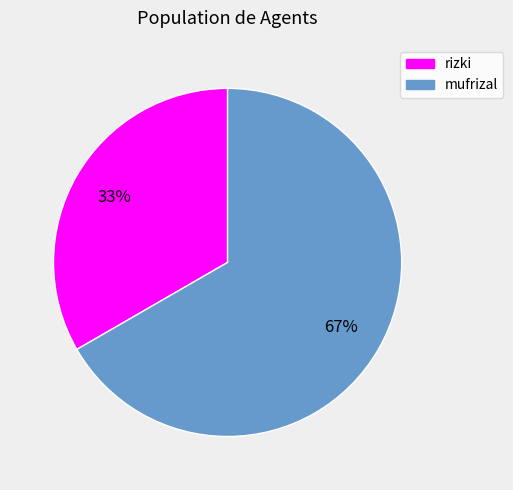

To the nearest percent, what is the combined percentage of rizki and mufrizal?

100%